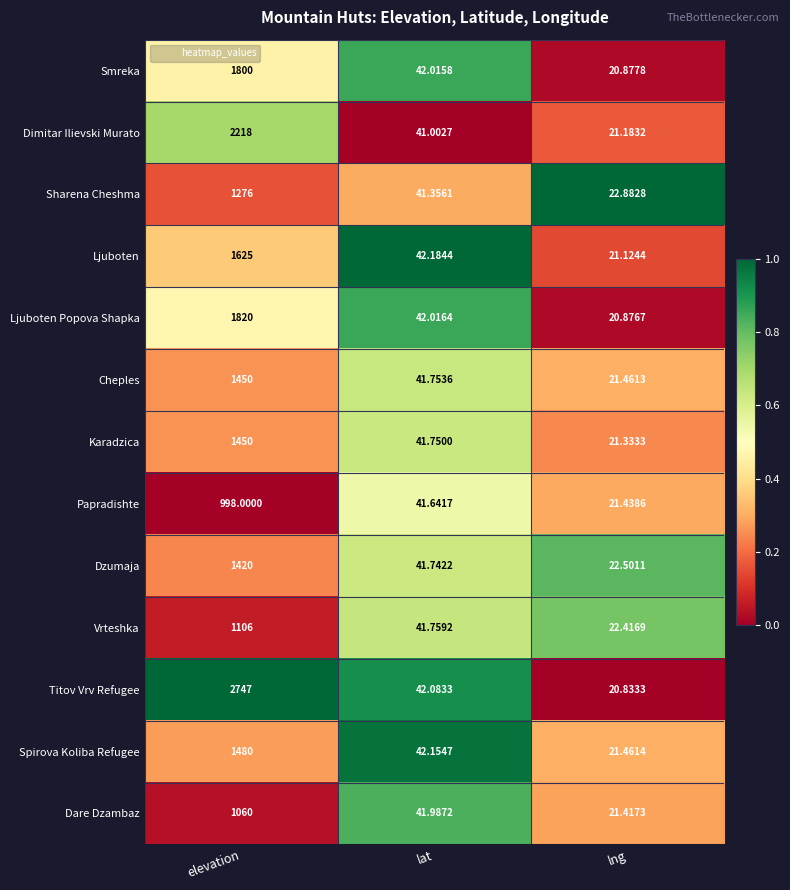

Between elevation and lng, which series saw the biggest shift?

Titov Vrv Refugee